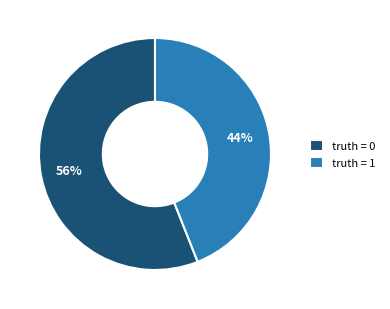

Is there a majority slice in this chart?

Yes